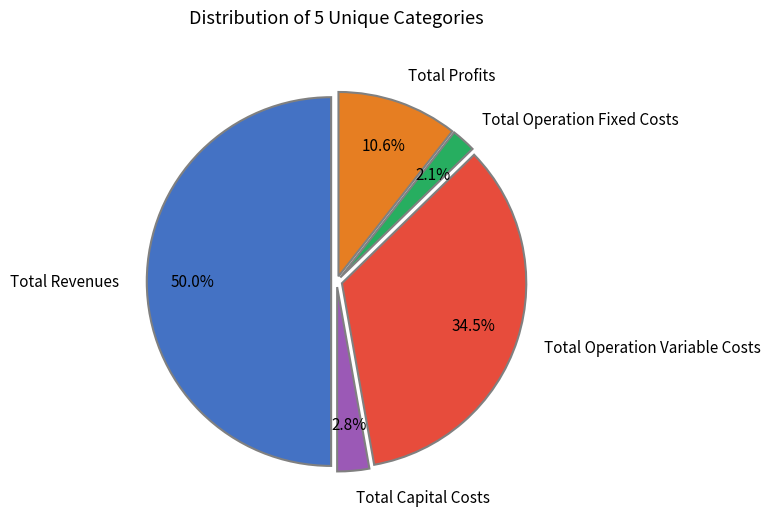

Is the sum of Total Operation Variable Costs and Total Profits greater than half?

No